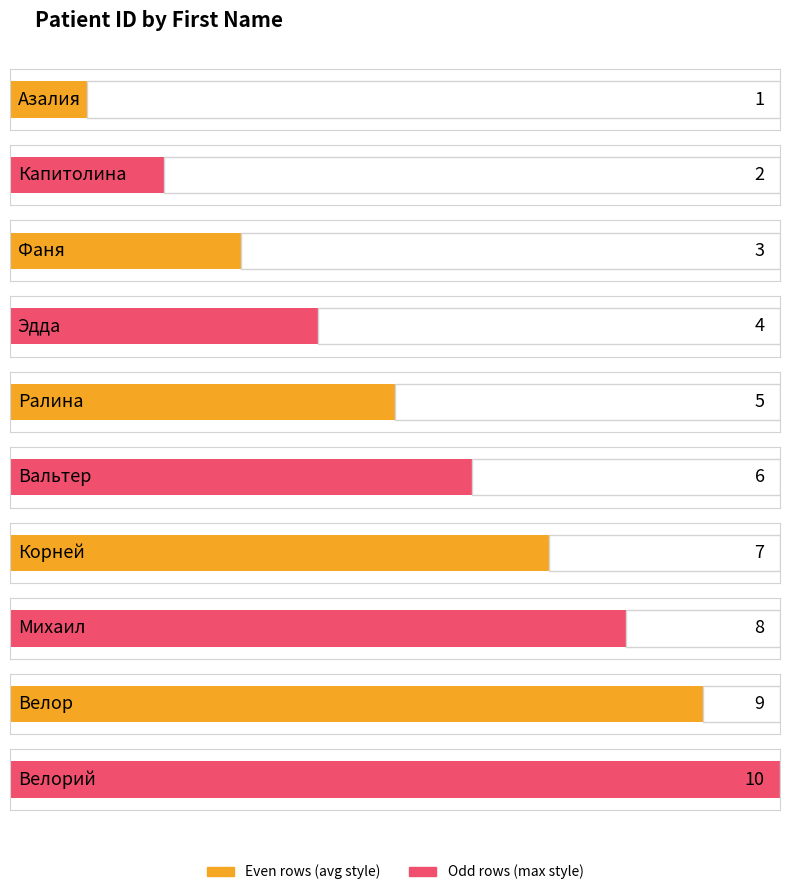

What position from the right is Азалия?

10